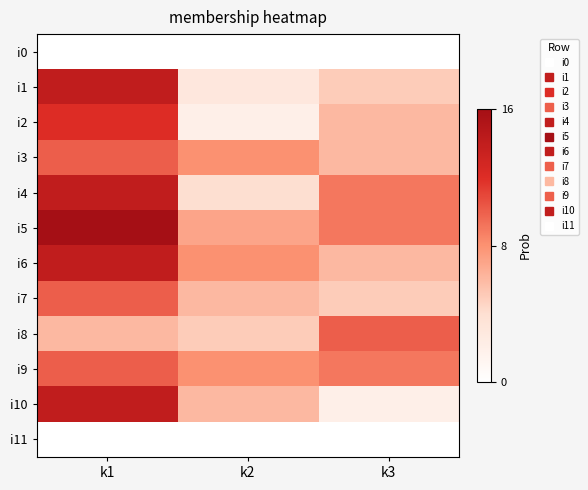

Which series has the largest range (max minus min)?

i10